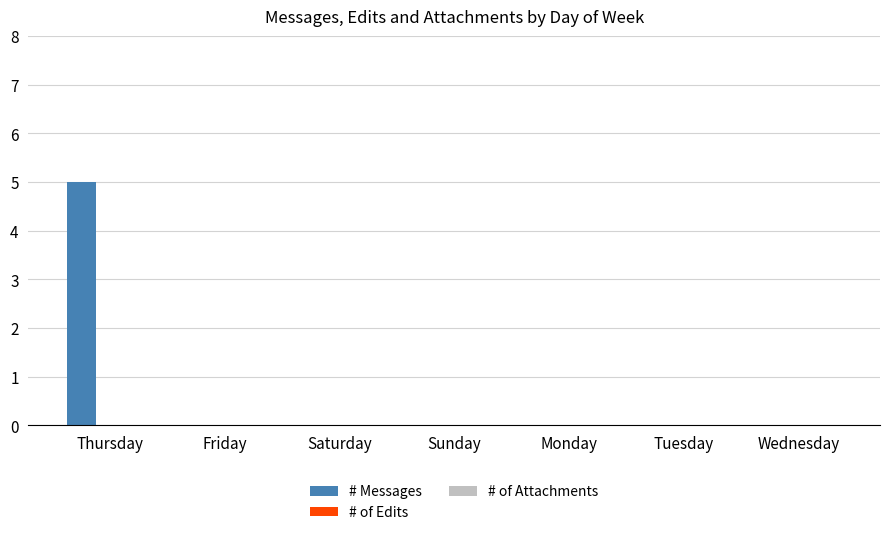

What is the change in value from Thursday to Sunday?

-5